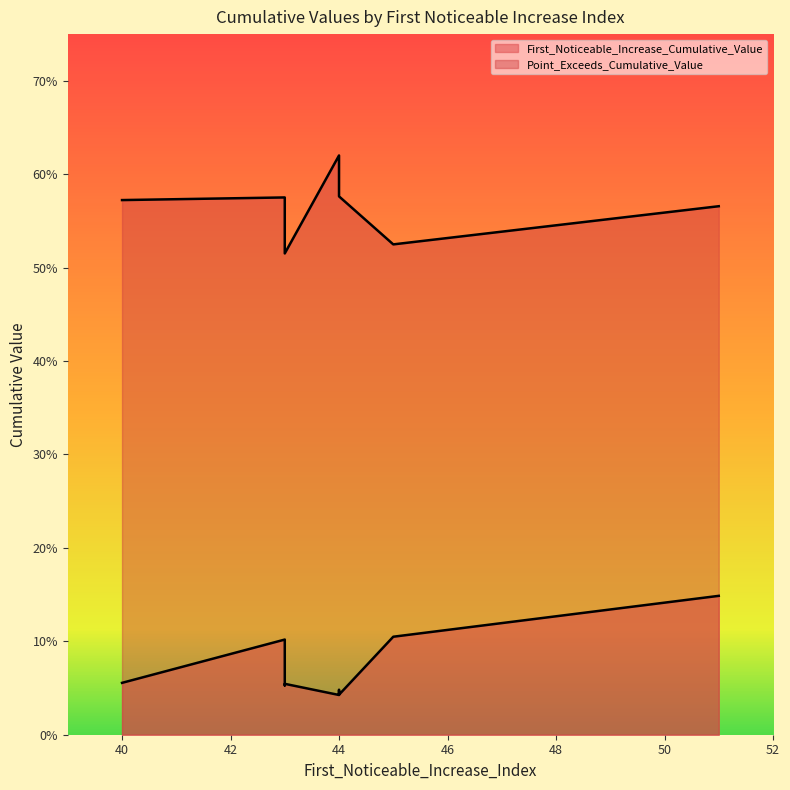

At which label is Point_Exceeds_Cumulative_Value closest to 0?

43